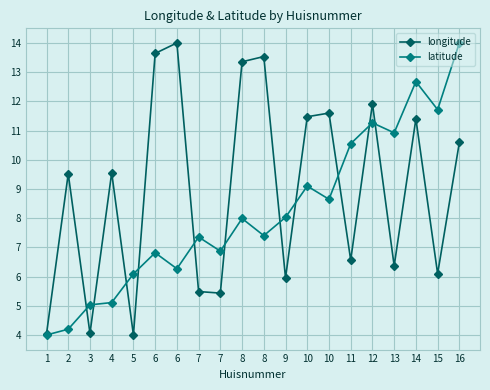

Which series ends up on top after the final intersection of latitude and longitude?

latitude